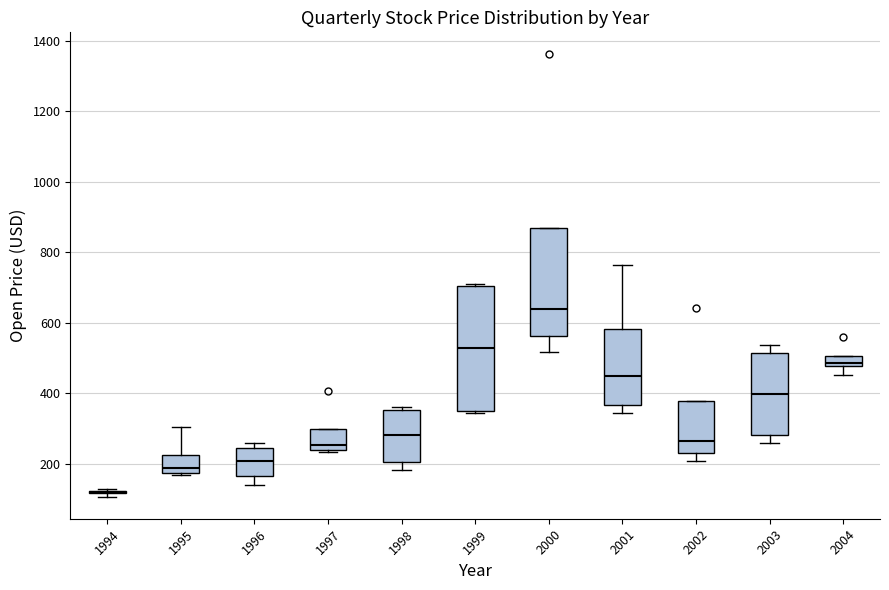

Where does the upper whisker of the box at x = 1995 end on the y-axis? The values are not printed on the chart, so give them approximately, as read against the axis.

300